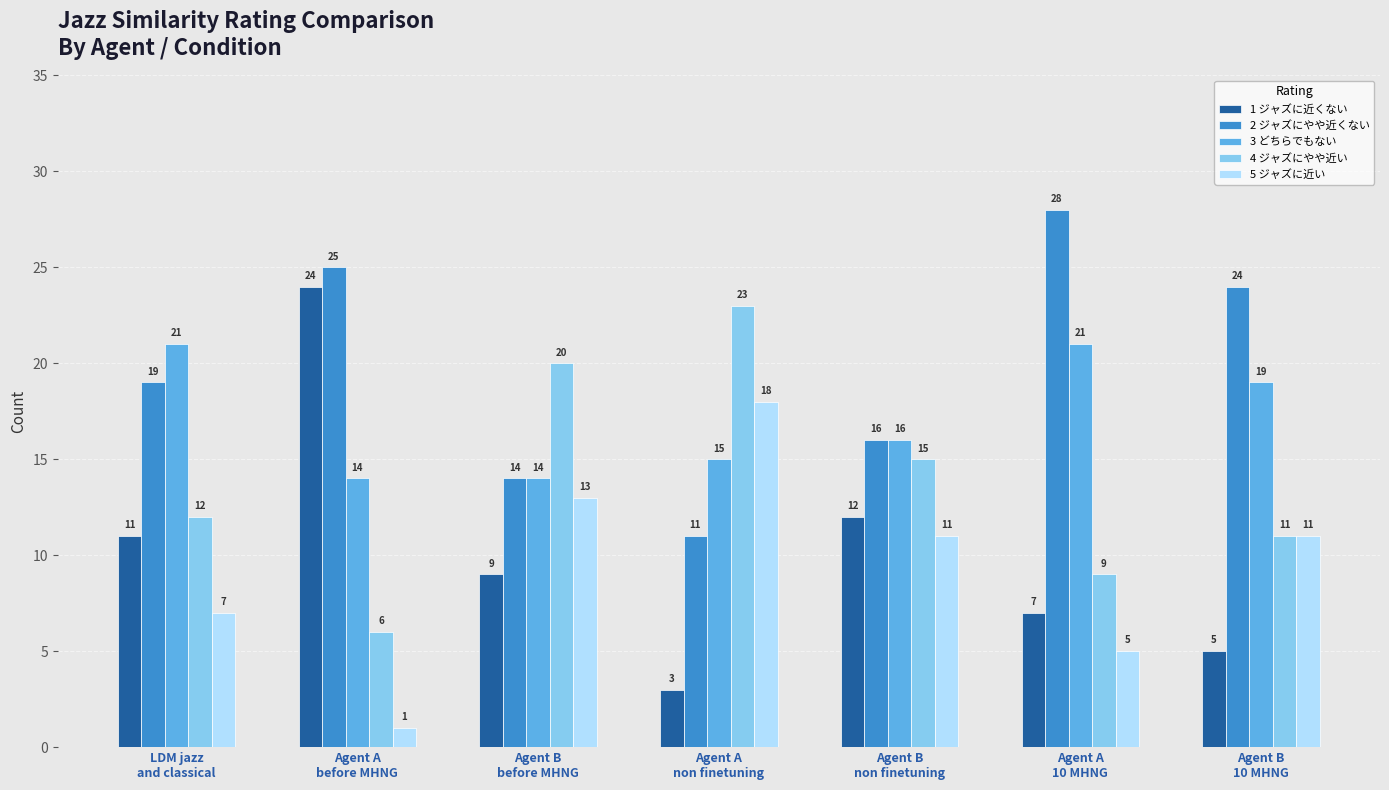

List the labels in order of 4 ジャズにやや近い value, smallest first.

Agent A
before MHNG, Agent A
10 MHNG, Agent B
10 MHNG, LDM jazz
and classical, Agent B
non finetuning, Agent B
before MHNG, Agent A
non finetuning